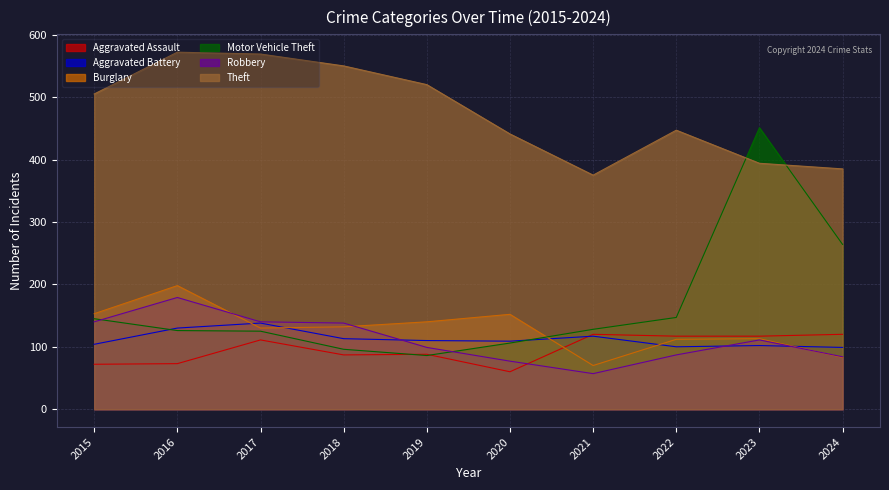

Which series ends up on top after the final intersection of Theft and Motor Vehicle Theft?

Theft